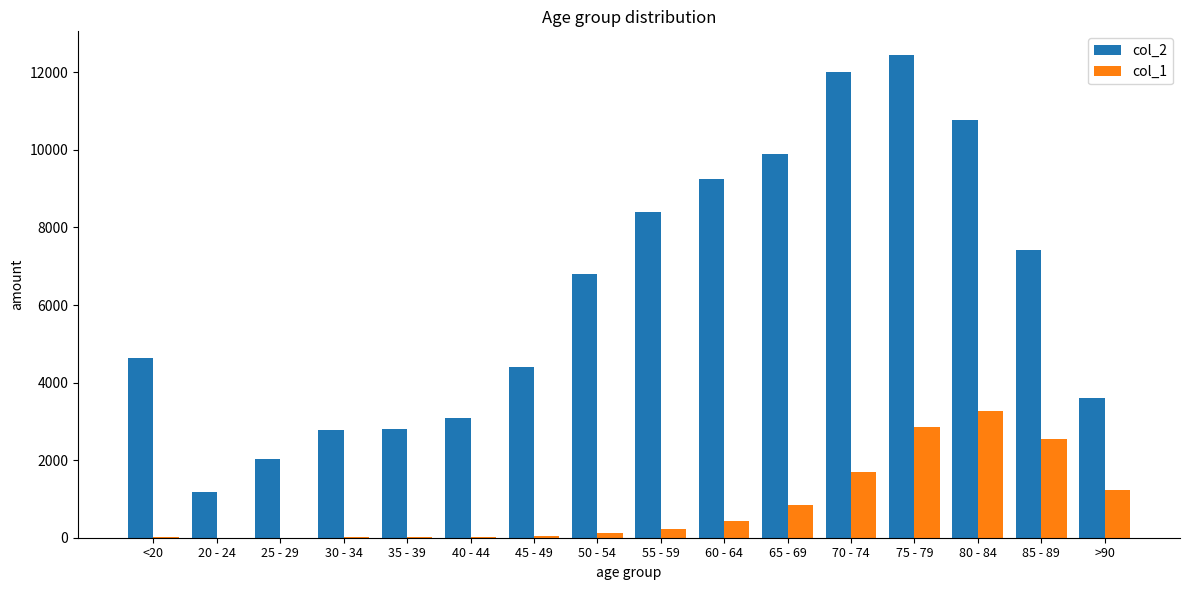

What is the maximum value shown in the chart?

12434